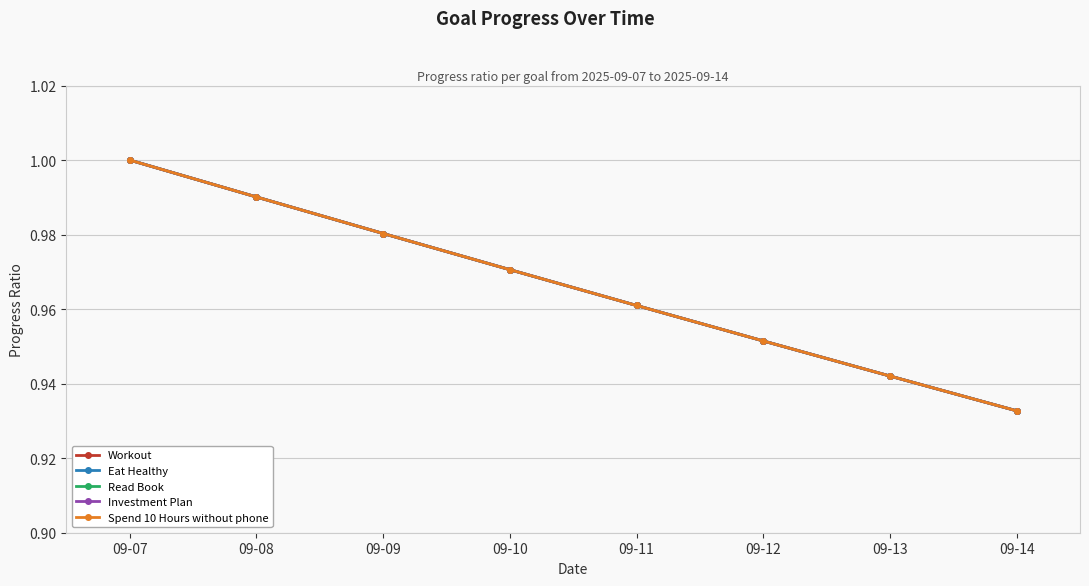

Which category has the highest value across all series?

09-07